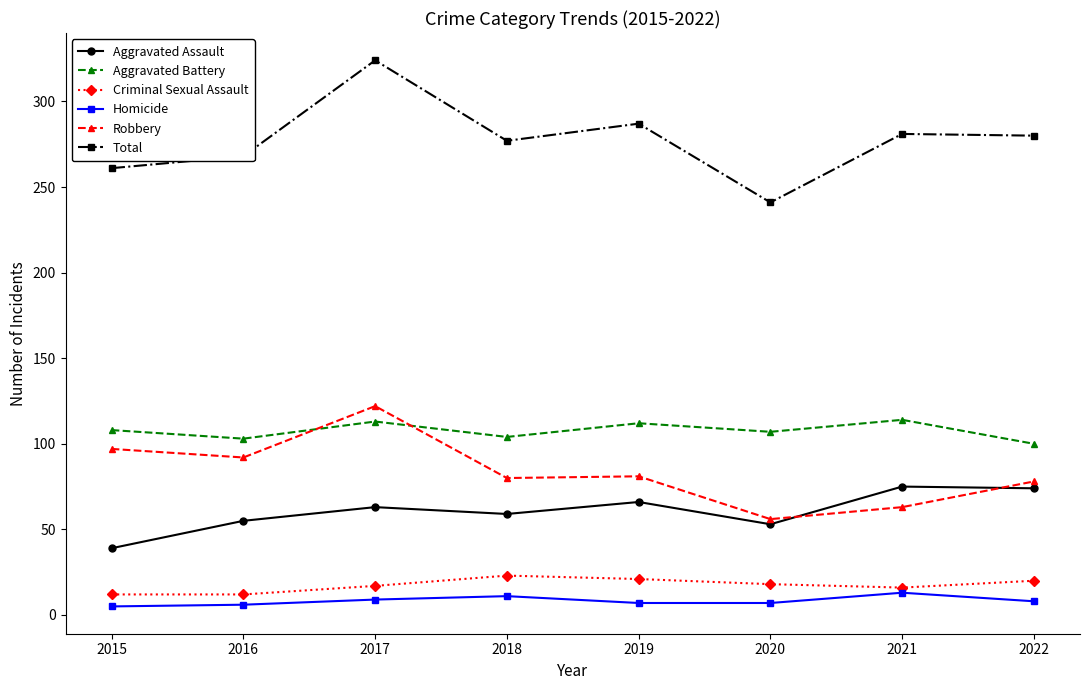

What is the lowest value of the Criminal Sexual Assault series?

12